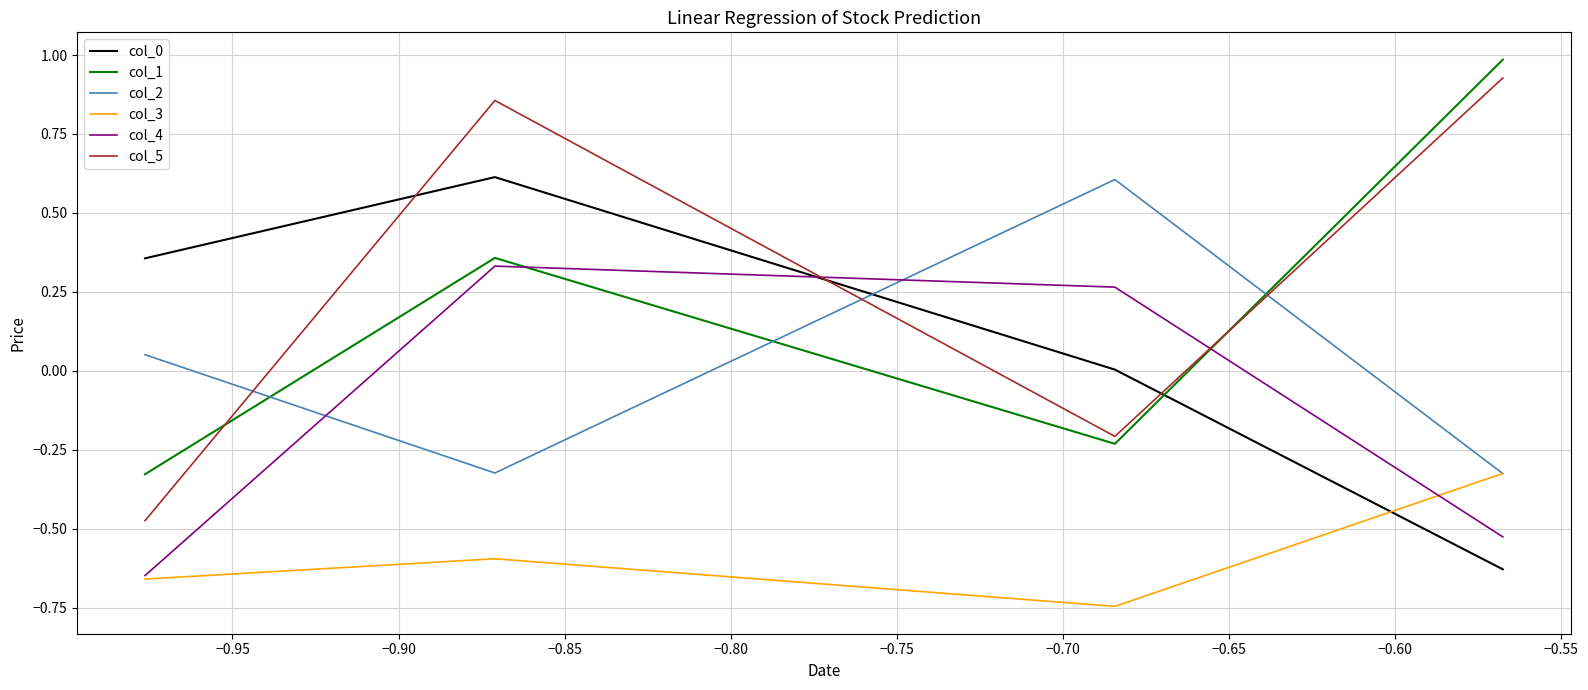

What is the greatest value displayed?

1.0